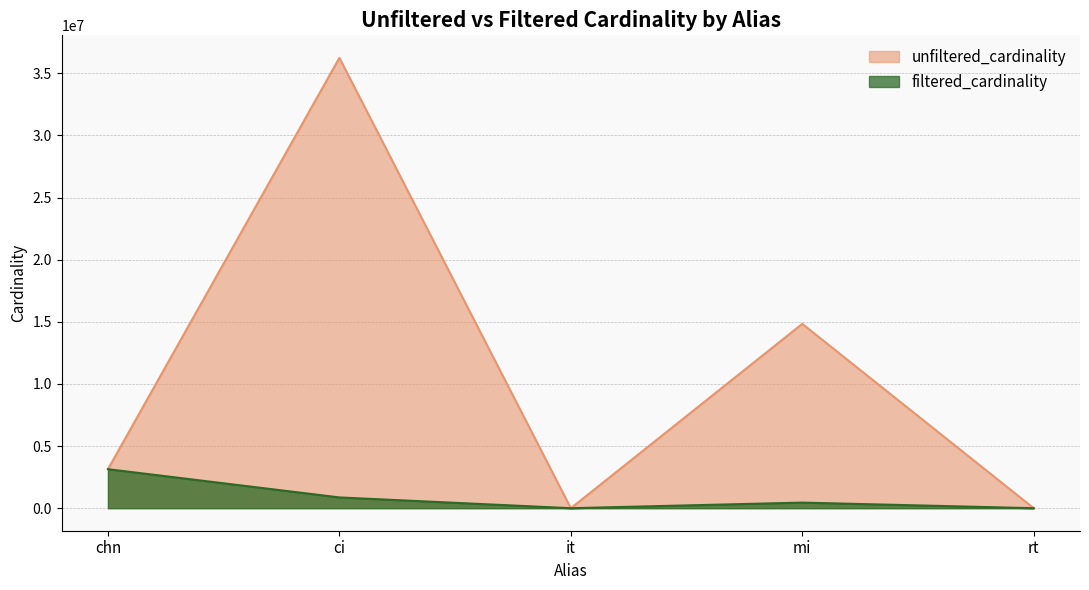

In filtered_cardinality, how many points are lower than both neighbors (excluding endpoints)?

1